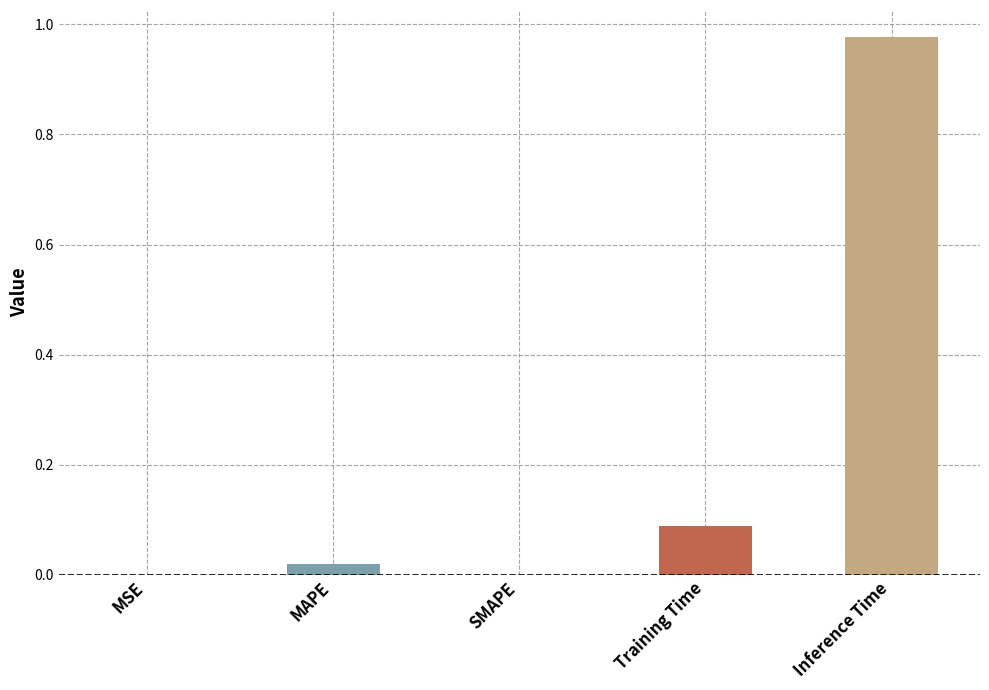

What is the average value?

0.2